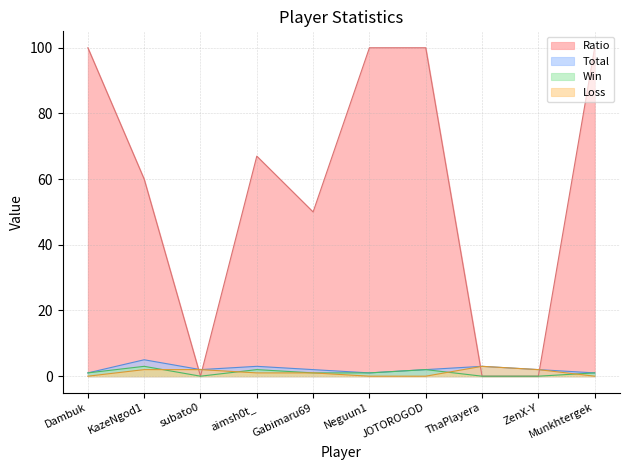

At which label does Total reach its minimum?

Dambuk